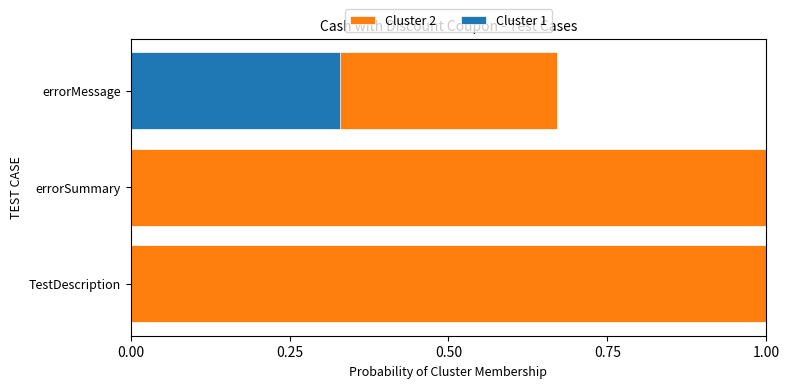

Are the bars horizontal?

Yes